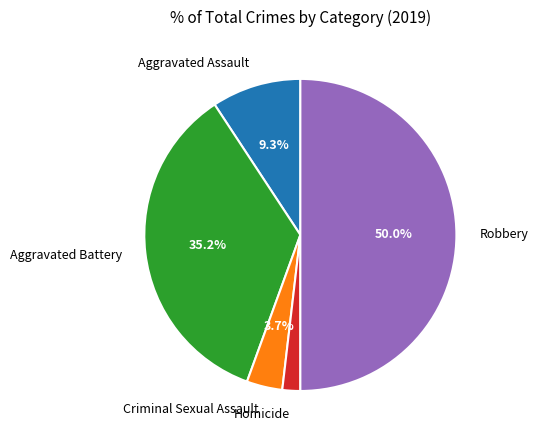

Rank the categories by value from highest to lowest.

Robbery, Aggravated Battery, Aggravated Assault, Criminal Sexual Assault, Homicide